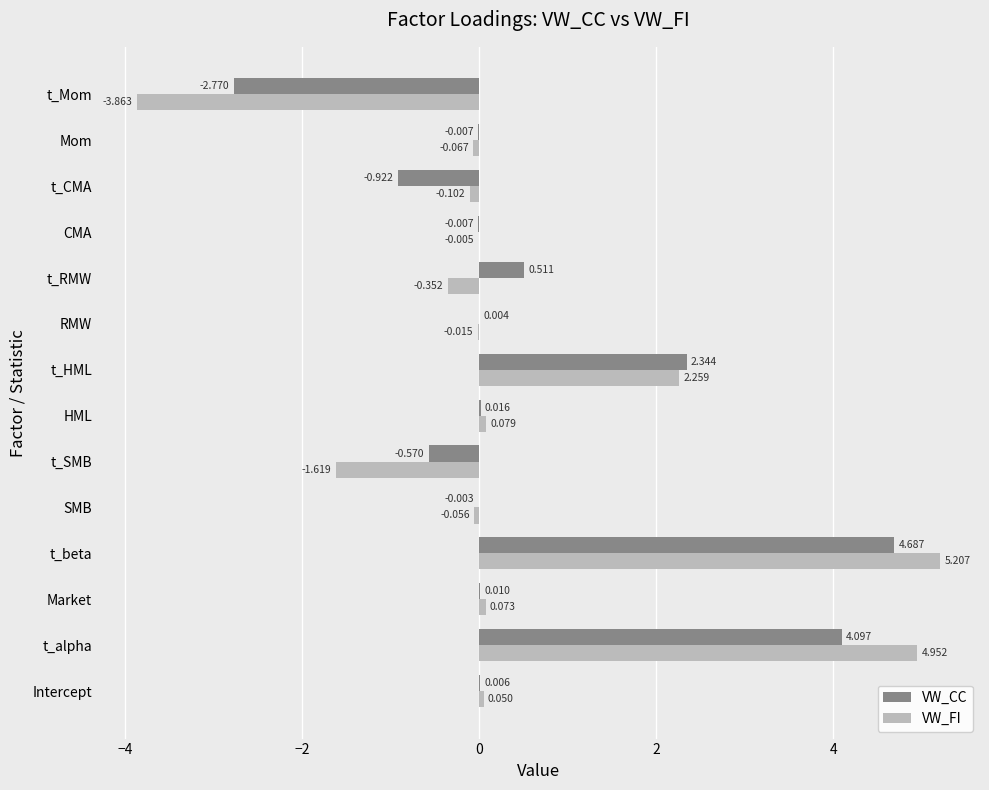

Between Intercept and t_Mom, which series saw the biggest shift?

VW_FI